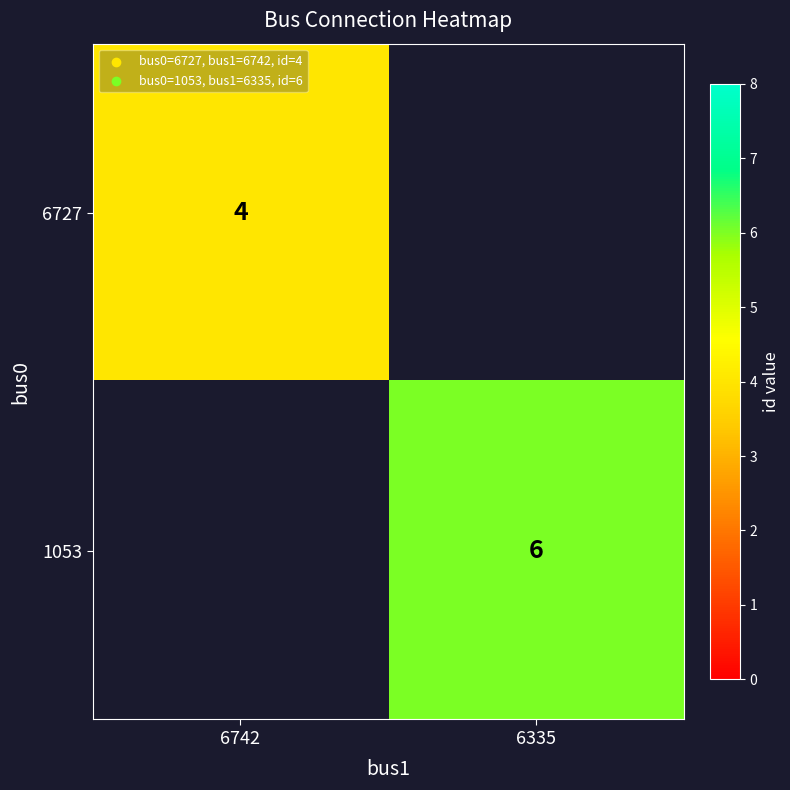

Is it true that 1053 equals 10.1 at 6335?

False